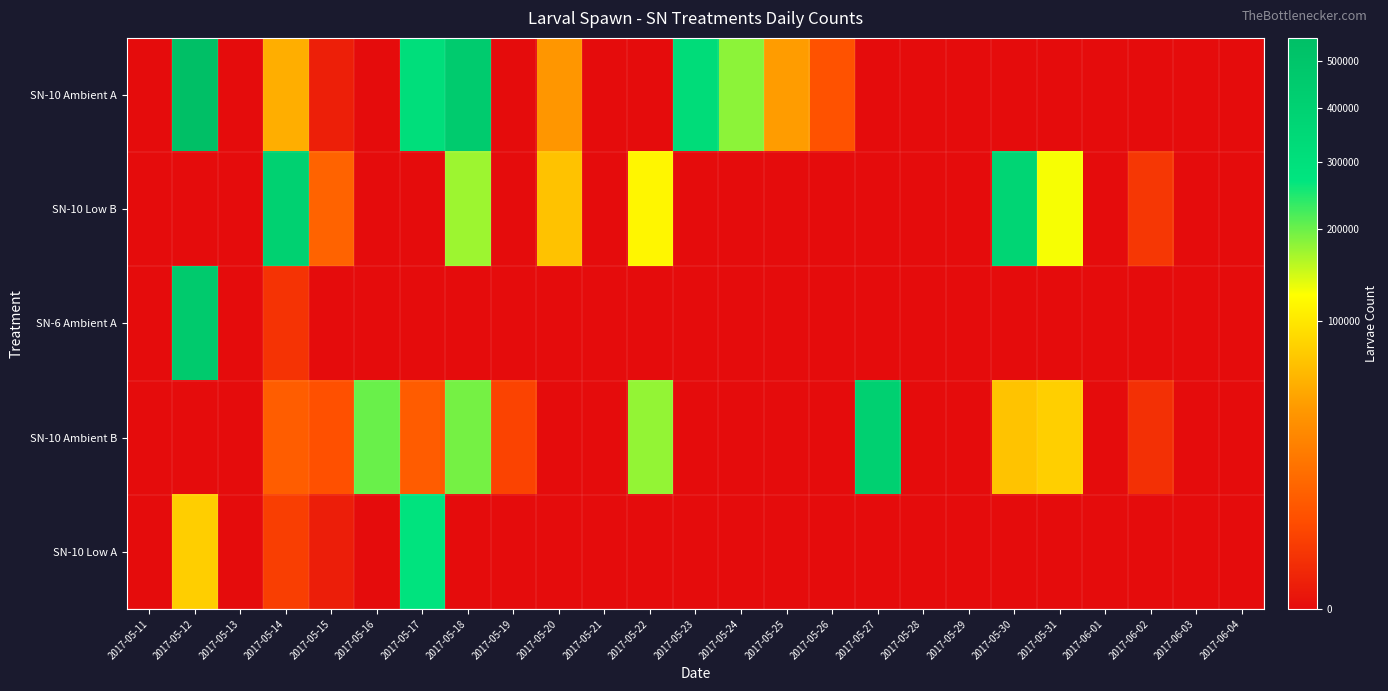

At how many categories does at least one series exceed 509192?

1